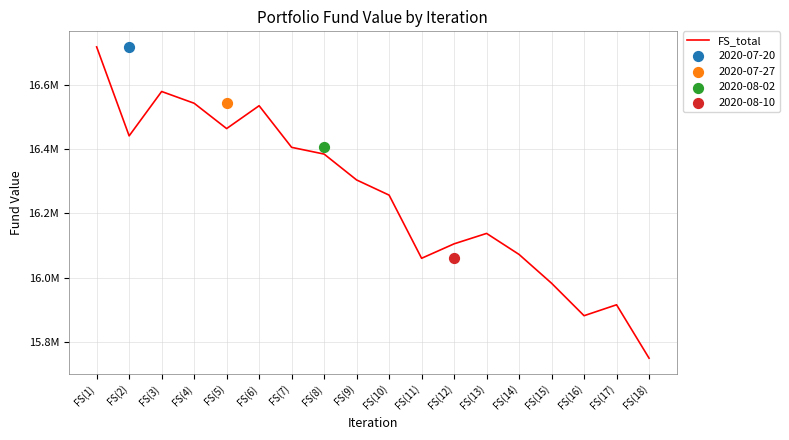

Which has a higher value, FS(15) or FS(17)?

FS(15)